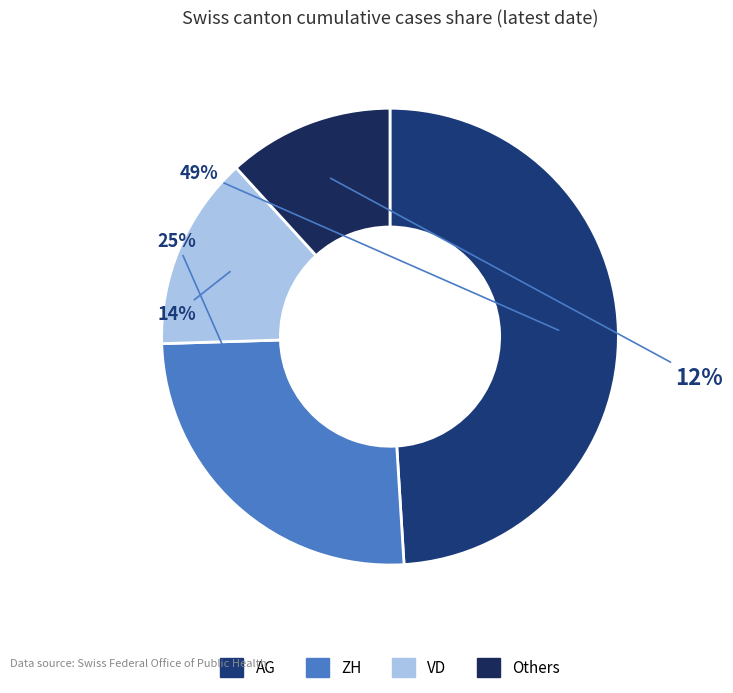

How many segments does this pie chart have?

4